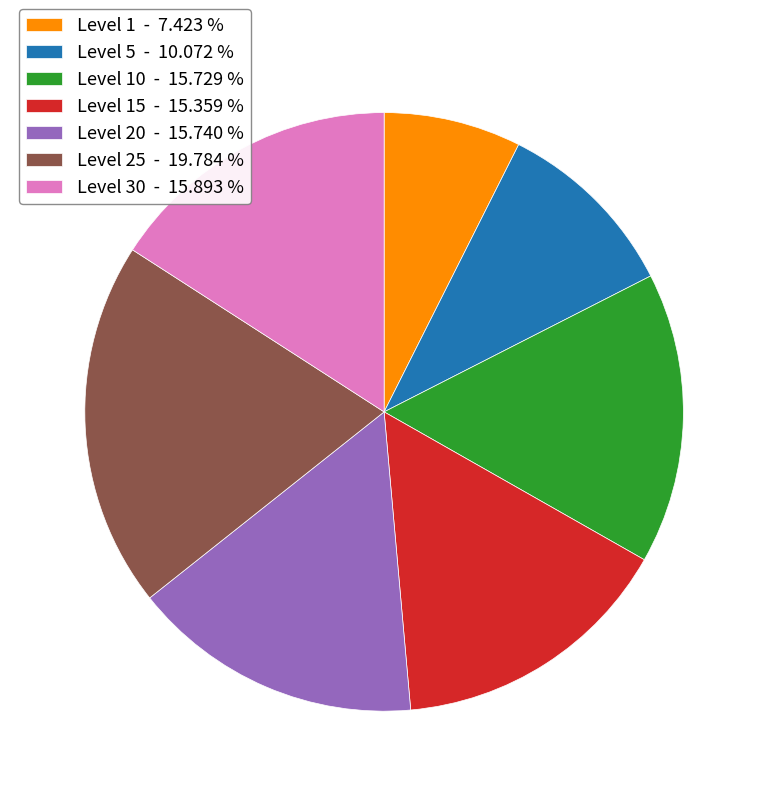

Which slice is the largest?

Level 25 - 19.784 %